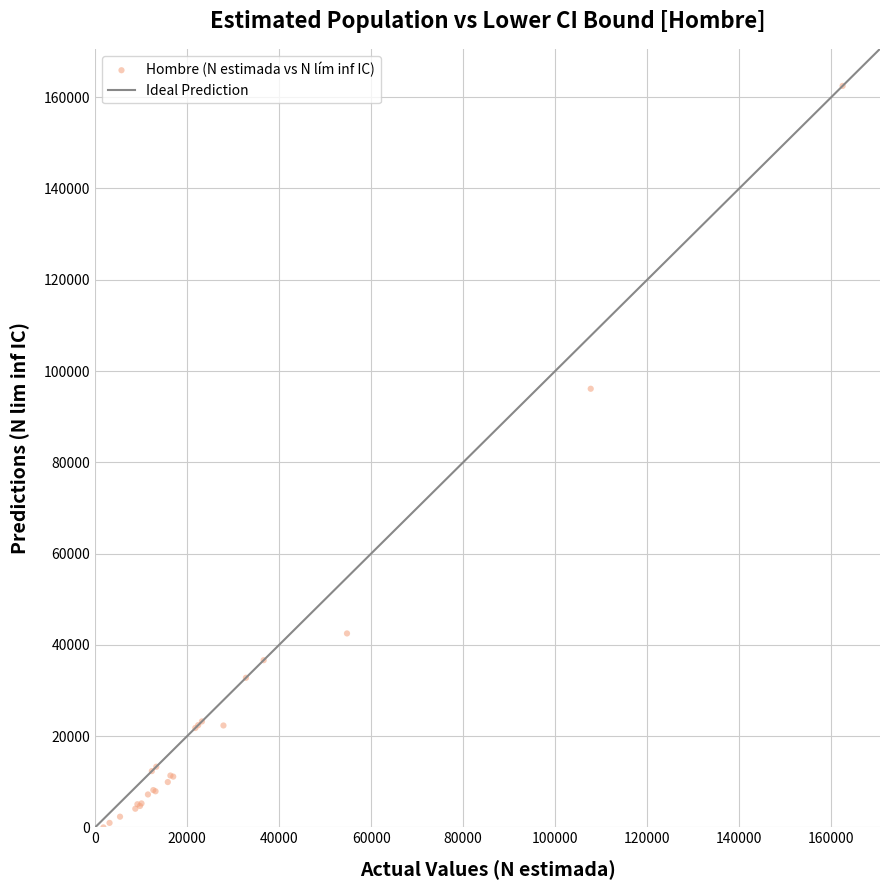

What Y value in the scatter plot is closest to 81238?

96117